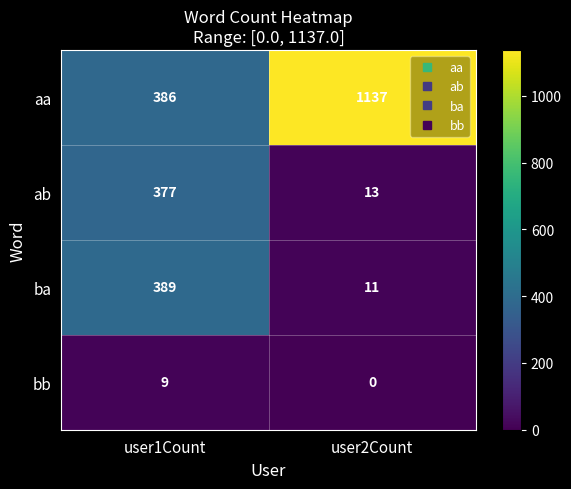

At how many categories does at least one series exceed 717?

1